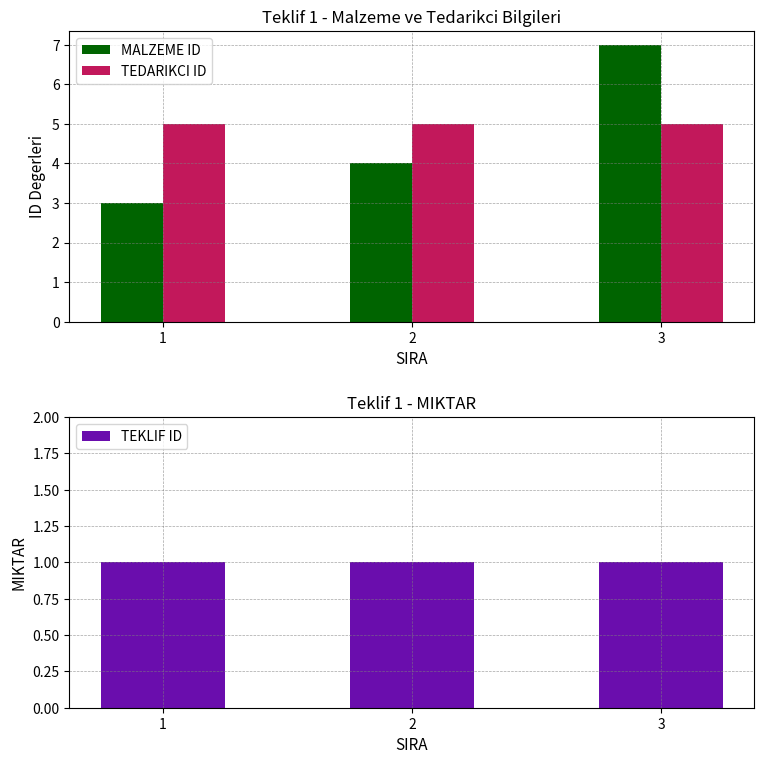

What is the highest value of the MALZEME ID series?

7